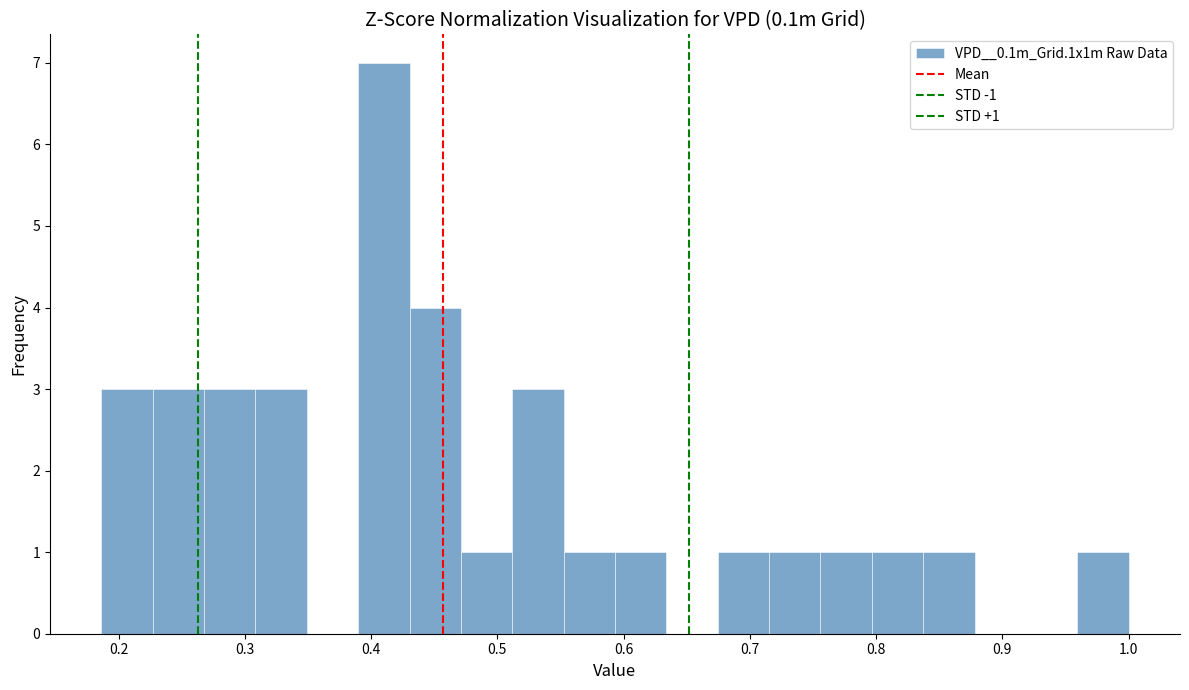

Over which range of the x-axis is the bar tallest?

0.39 to 0.43